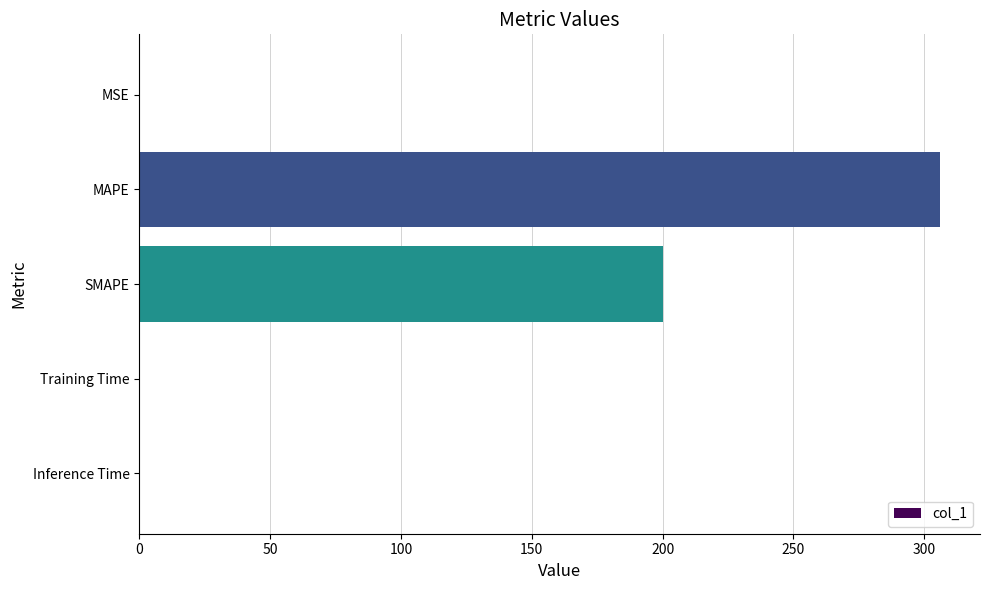

At which category does the chart reach its peak across all series?

MAPE